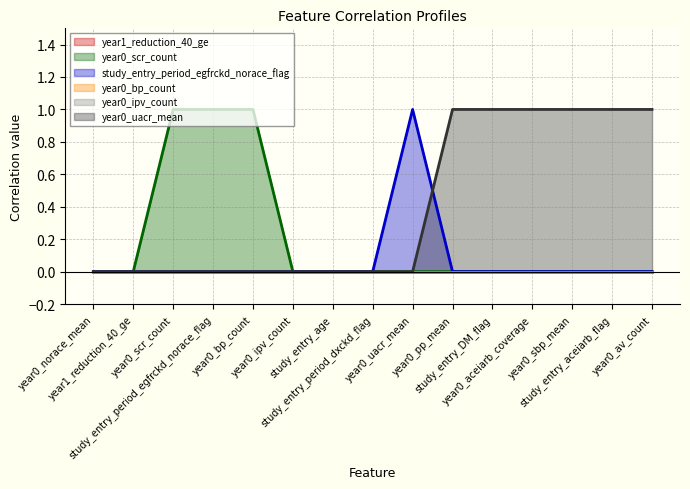

What is the label of the 3rd point from the left?

year0_scr_count